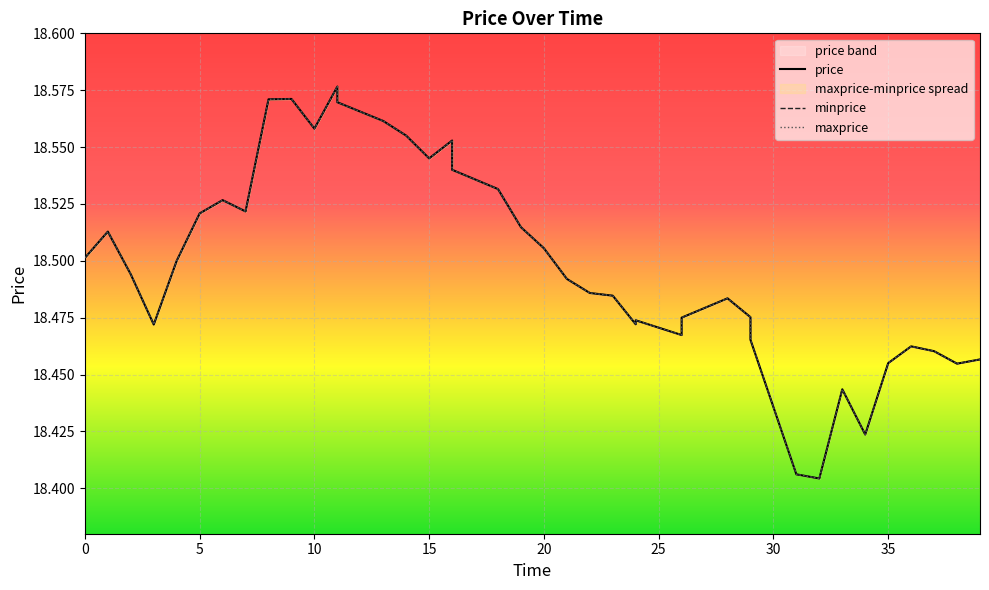

What is the smallest value displayed?

18.4